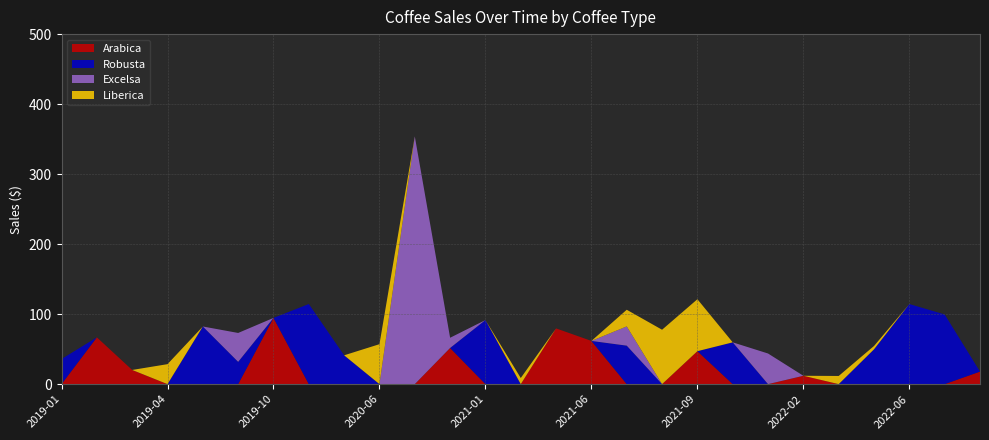

What is the highest value of the Arabica series?

94.6